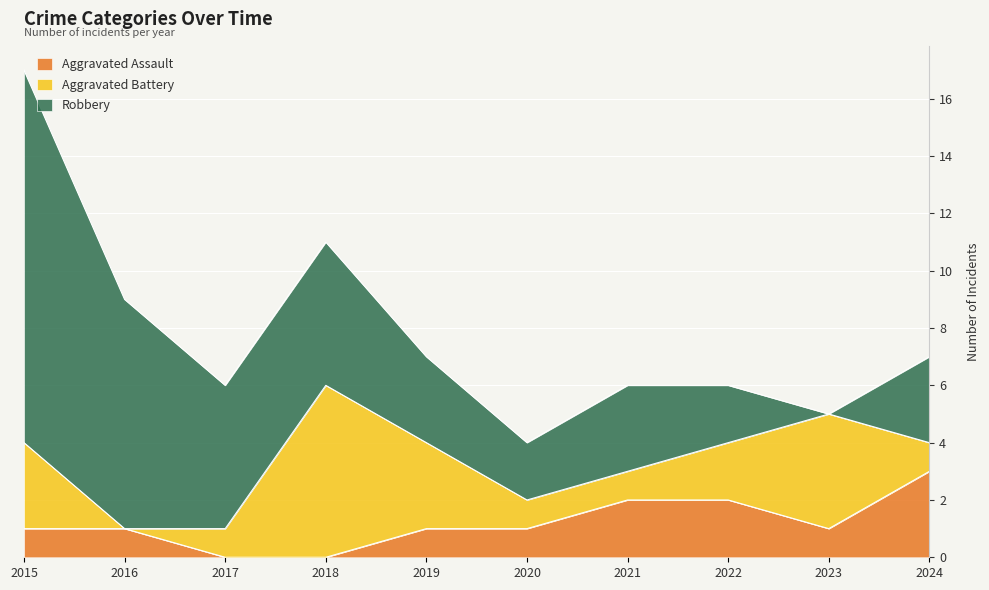

At which category is the sum across all series the highest?

2015